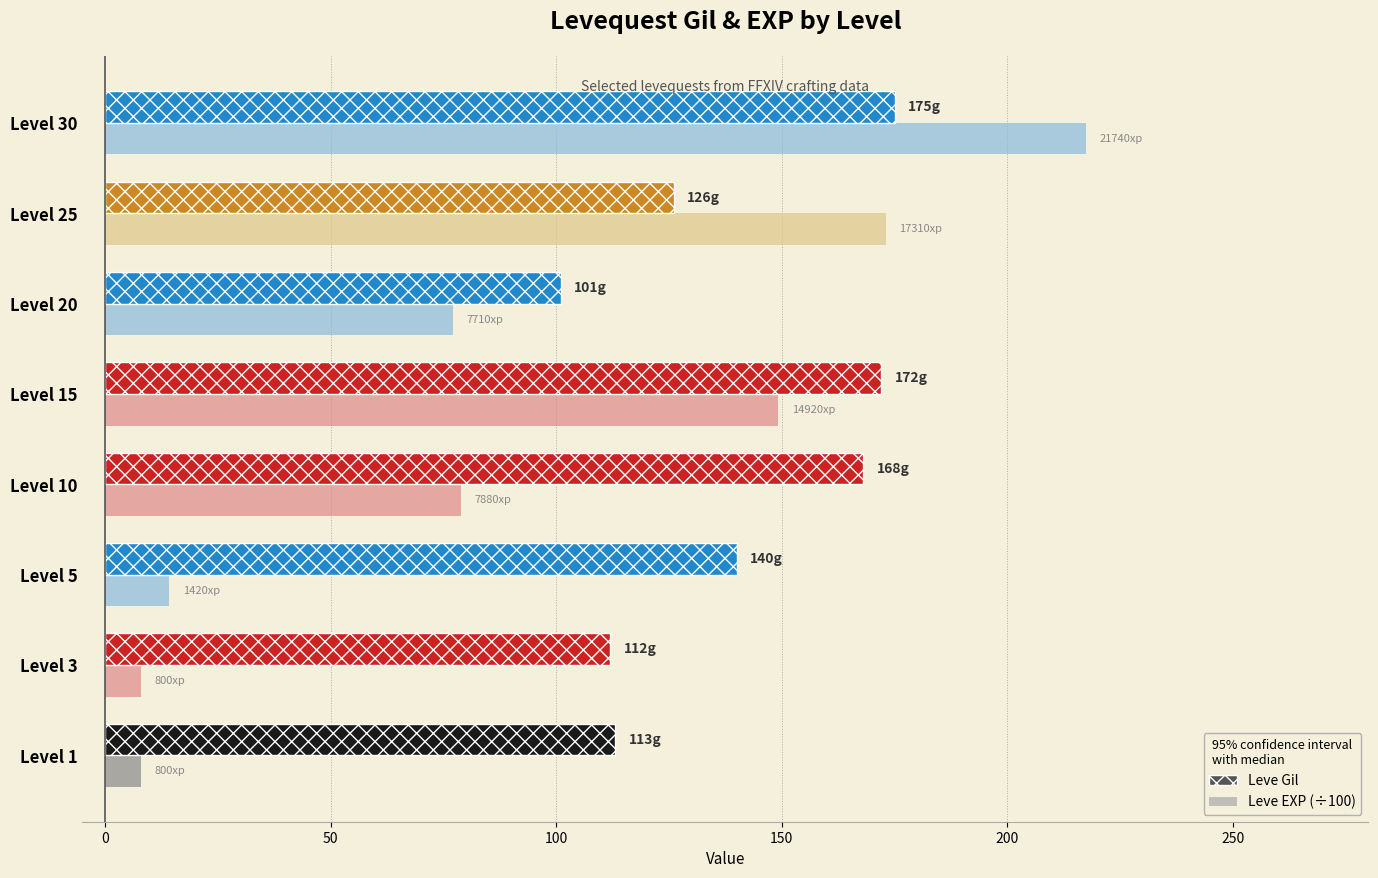

What is the spread (max minus min) of values at Level 1?

105.0